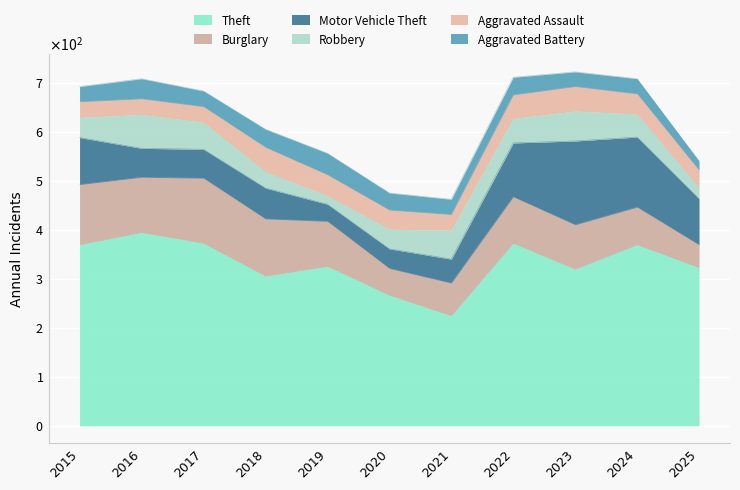

What is the lowest value of the Motor Vehicle Theft series?

35